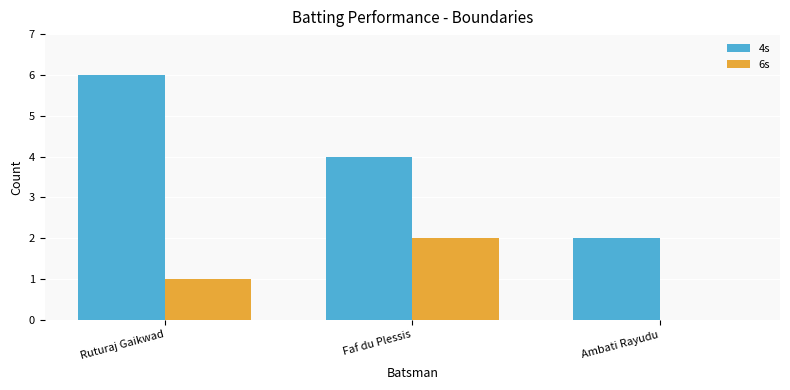

The 4s series shows 3 at Faf du Plessis. True or false?

False